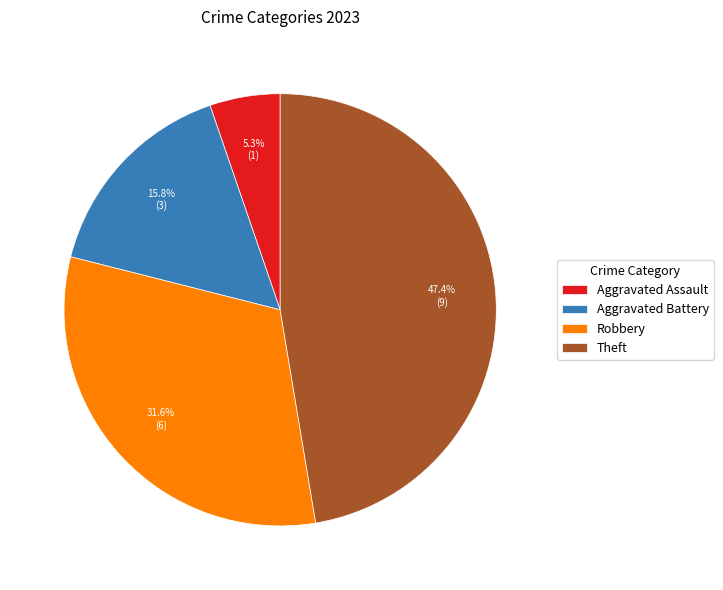

The Theft slice represents 61% of the pie. True or false?

False